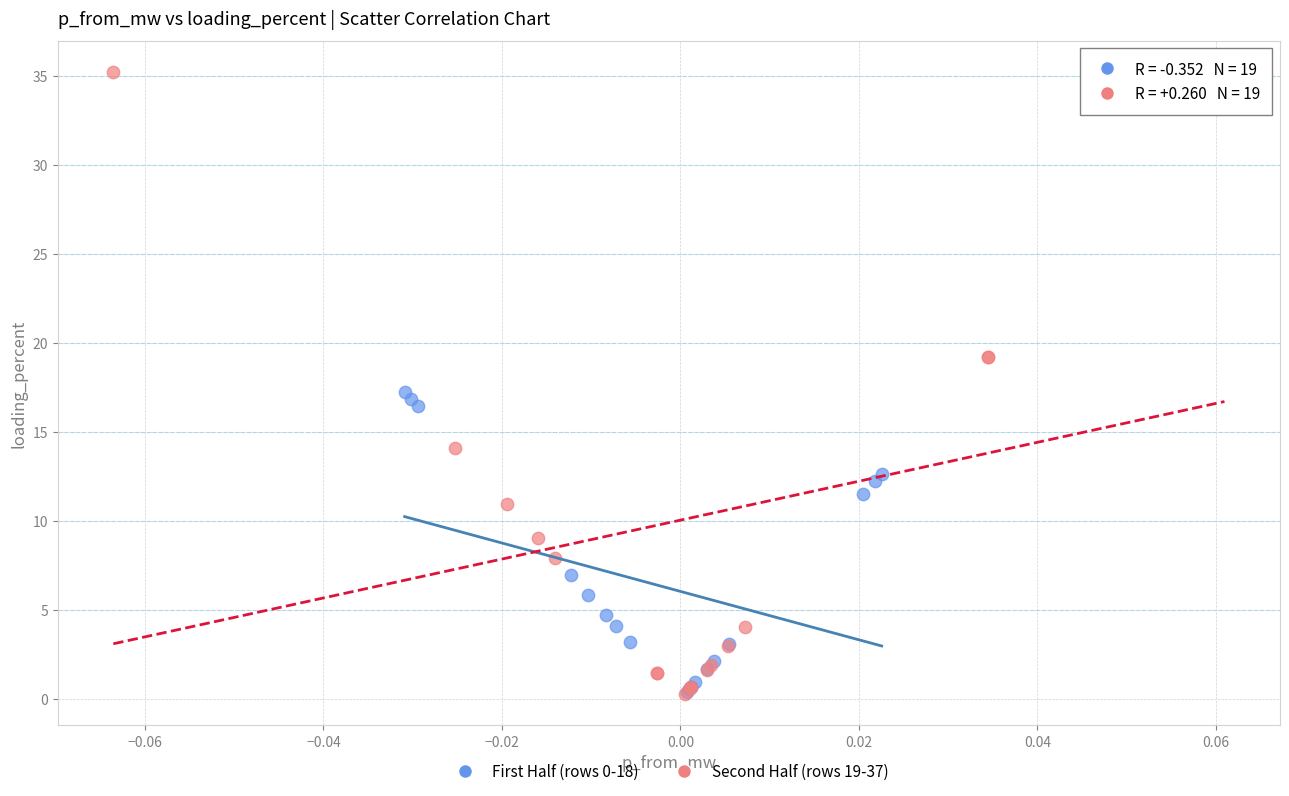

Which series has the largest Y range (max minus min)?

Second Half (rows 19-37)